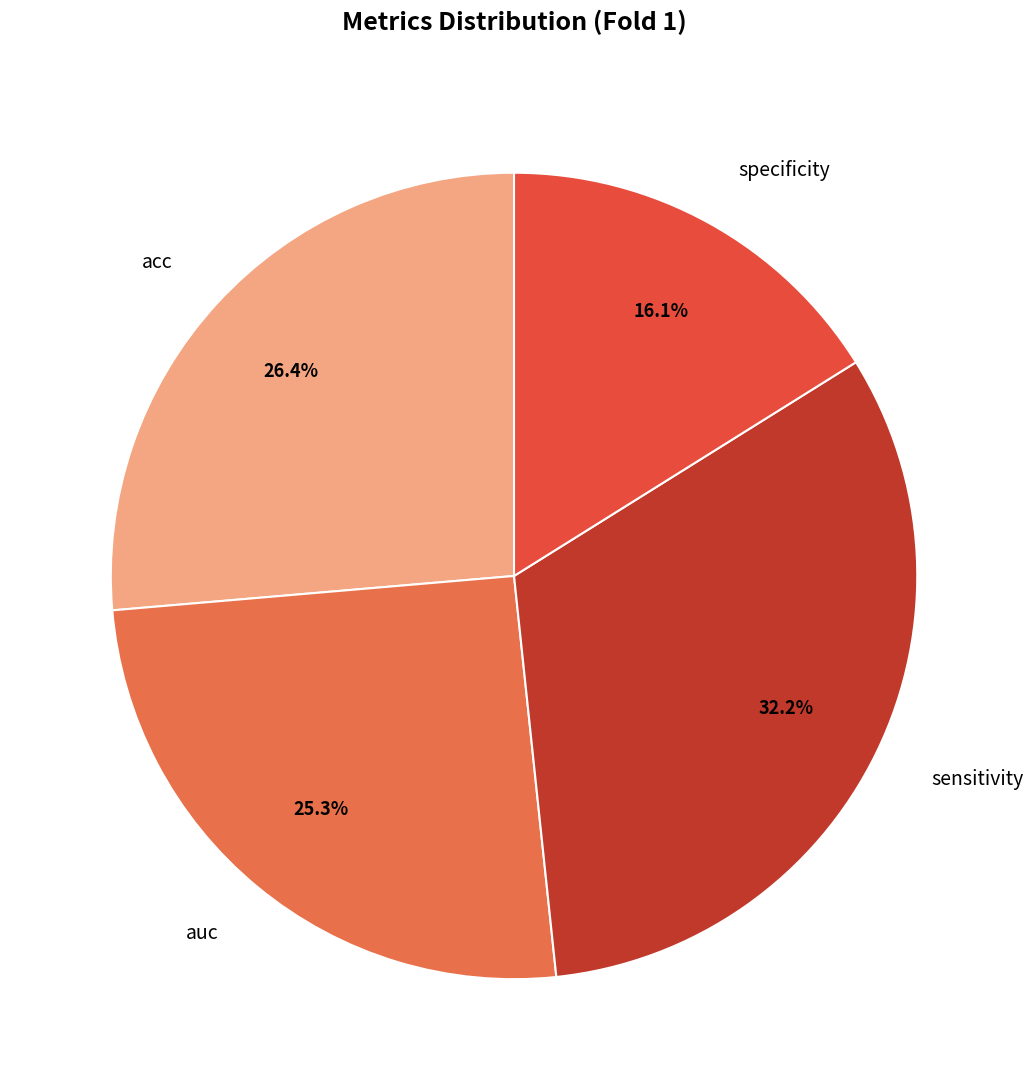

What percentage do auc and specificity together represent?

41.4%